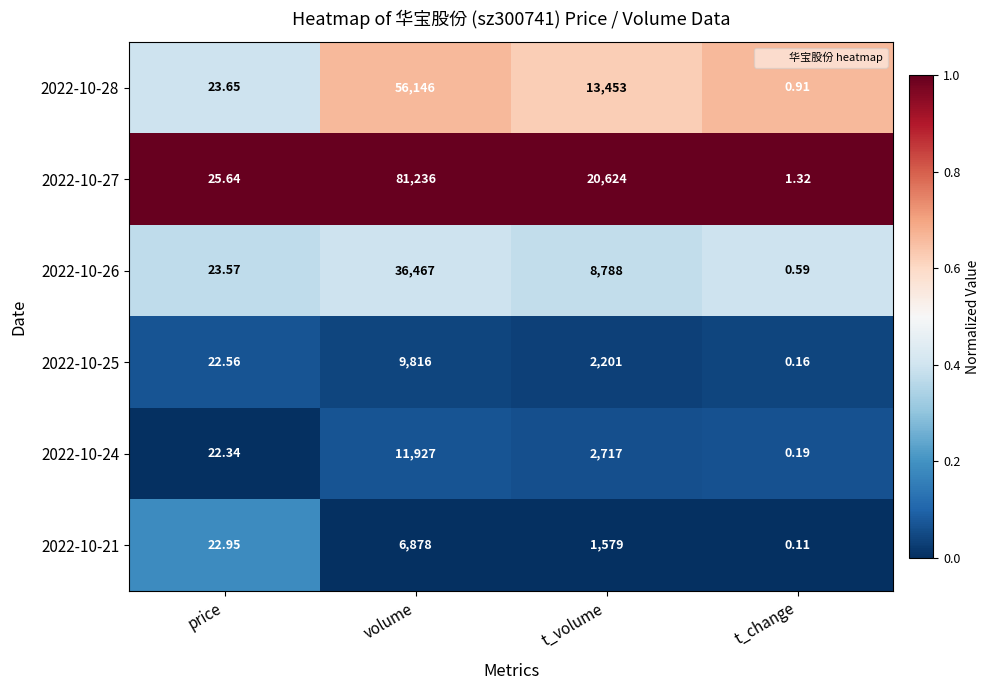

At price, list the series in order from largest to smallest.

2022-10-27, 2022-10-28, 2022-10-26, 2022-10-21, 2022-10-25, 2022-10-24